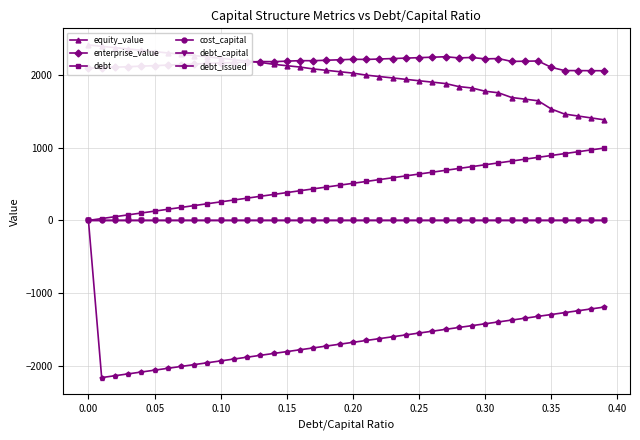

True or false: debt_capital and enterprise_value intersect in this chart.

False